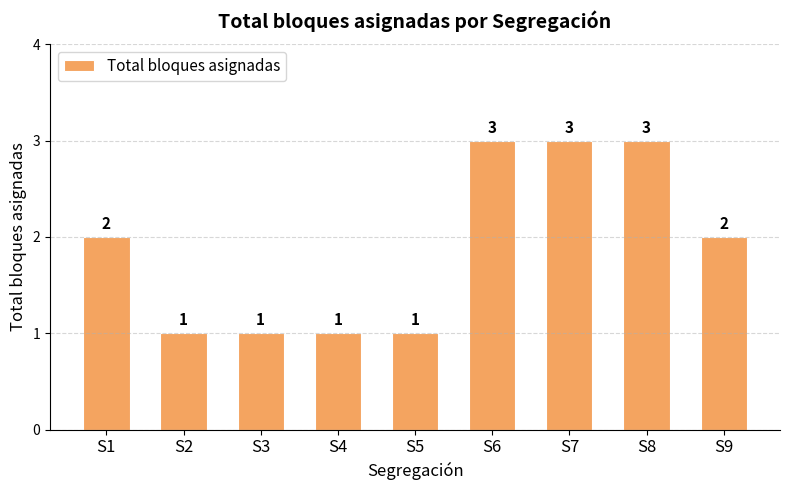

What is the difference between the values at S9 and S4?

1